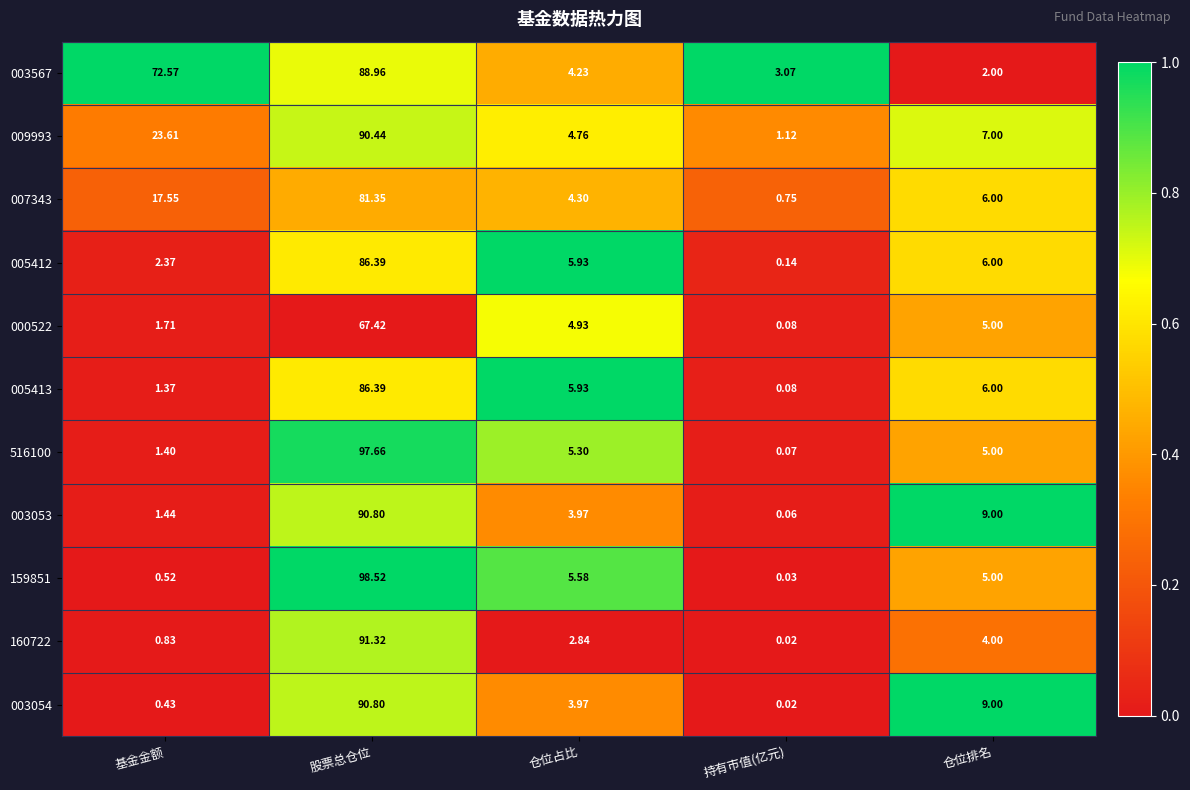

At which category is the sum across all series the highest?

股票总仓位